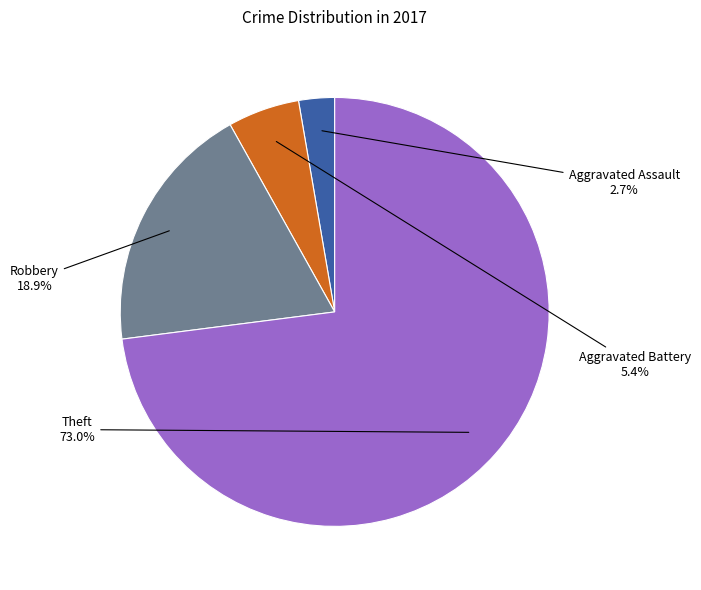

What is the largest slice in the pie chart?

Theft